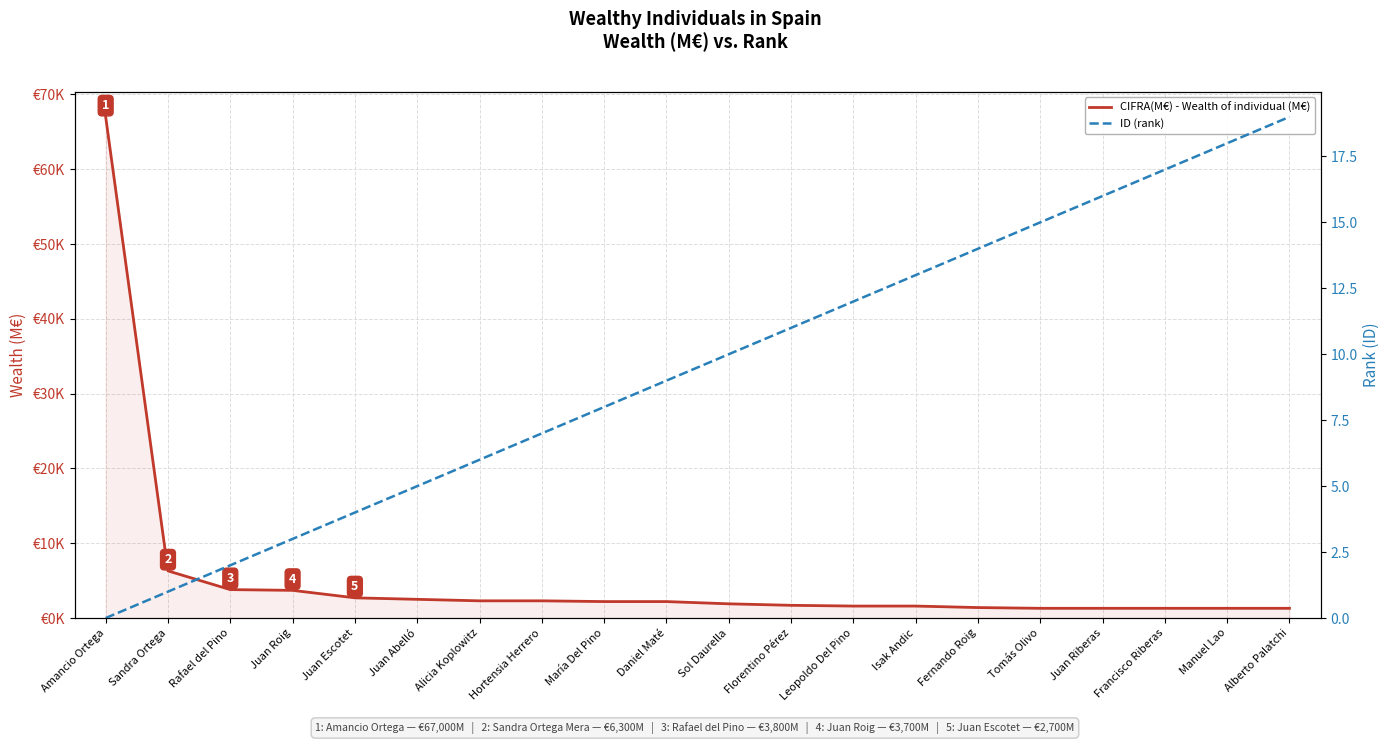

The value of CIFRA(M€) - Wealth of individual (M€) at Manuel Lao is 719. True or false?

False